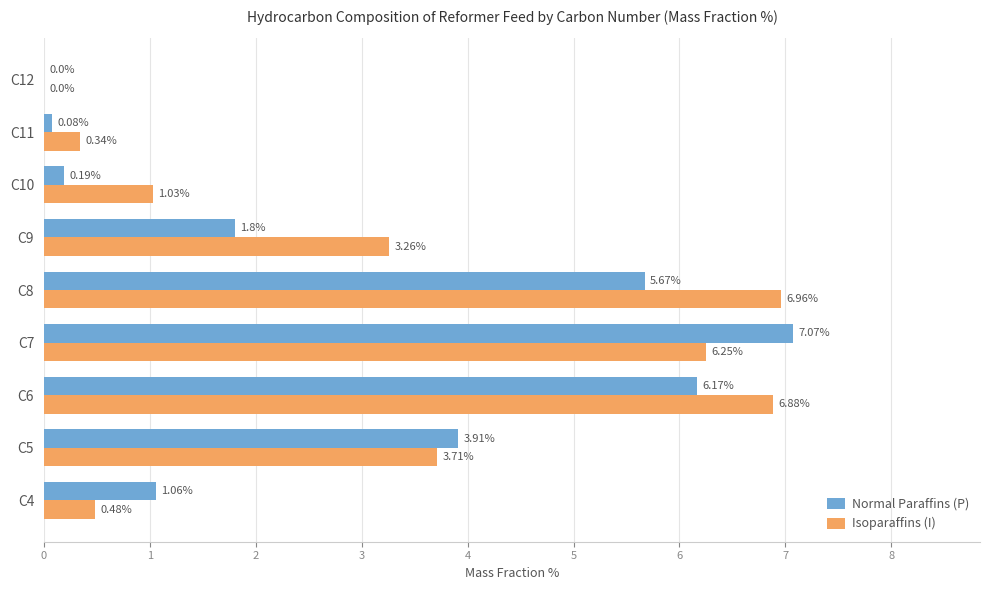

Is the value of Normal Paraffins (P) at C7 greater than the value of Isoparaffins (I) at C7?

Yes